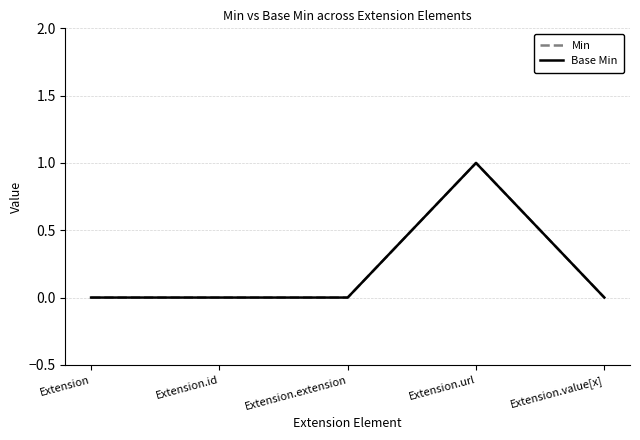

Does the chart have visible grid lines?

Yes